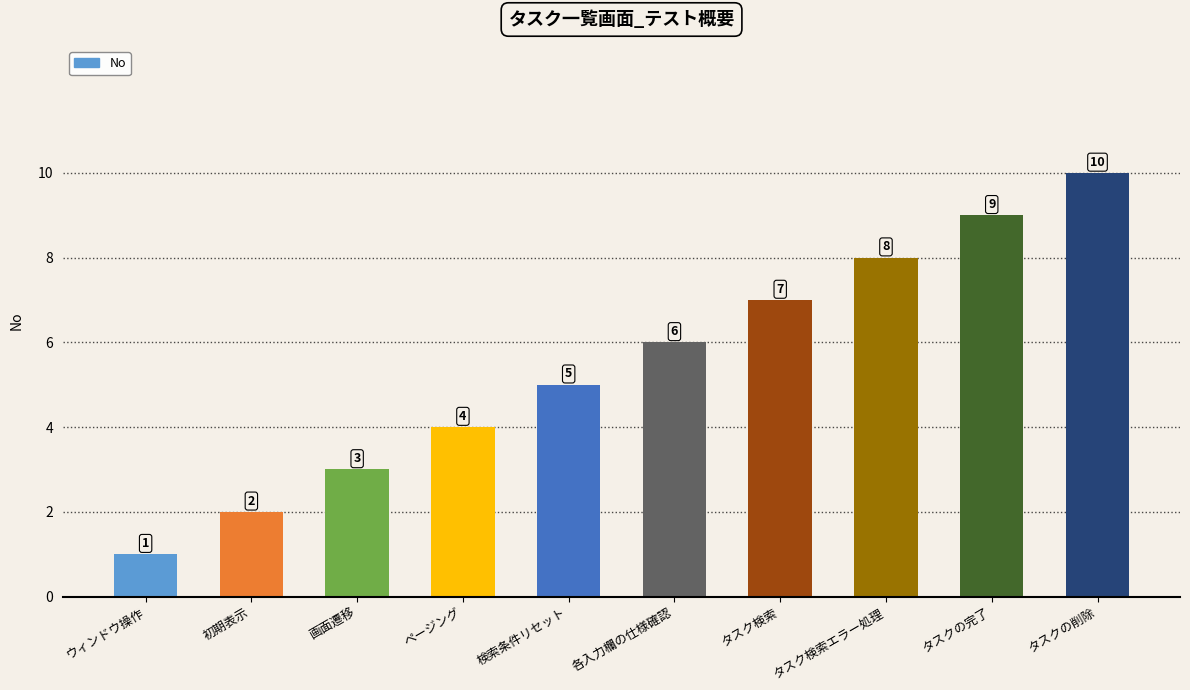

Count the values in the range 3 to 8.

6